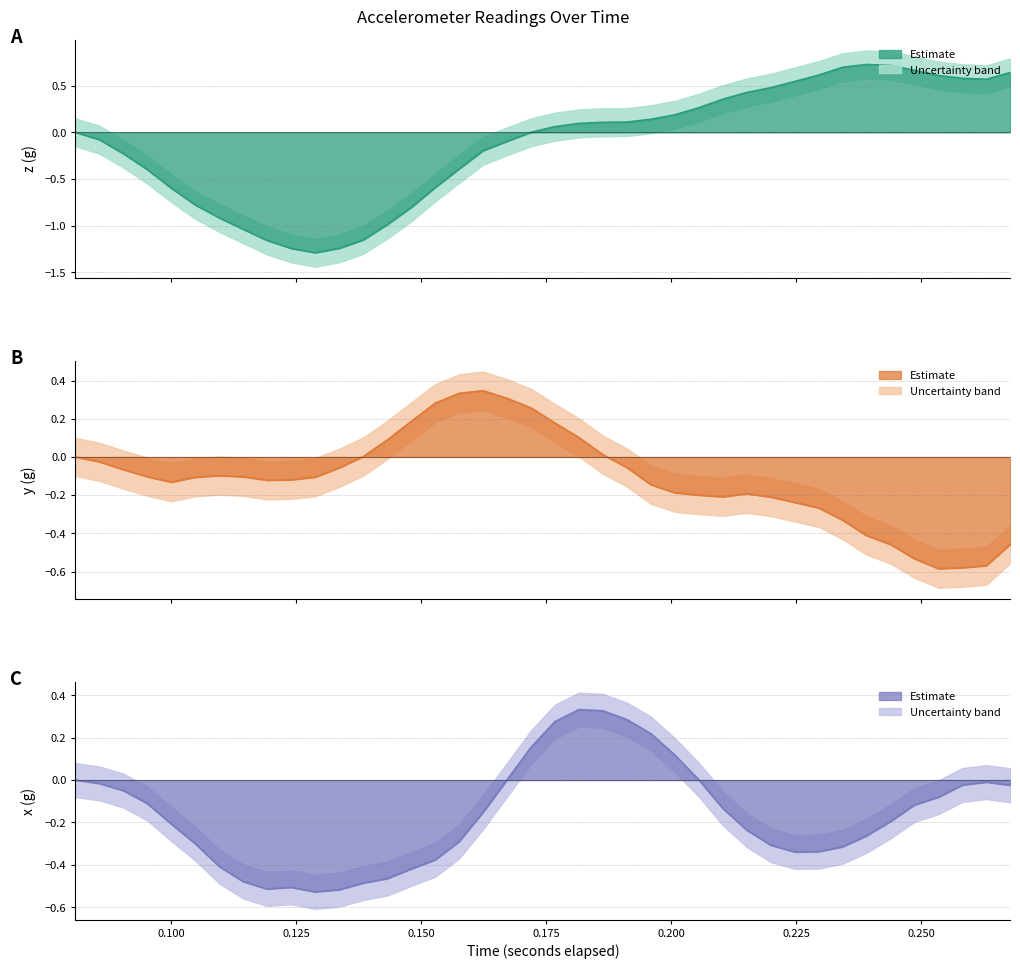

How many lines are shown in the chart?

3